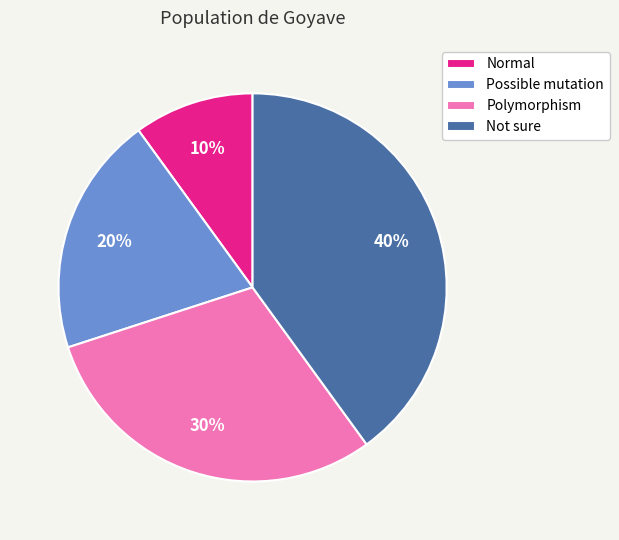

Does any single category account for the majority?

No